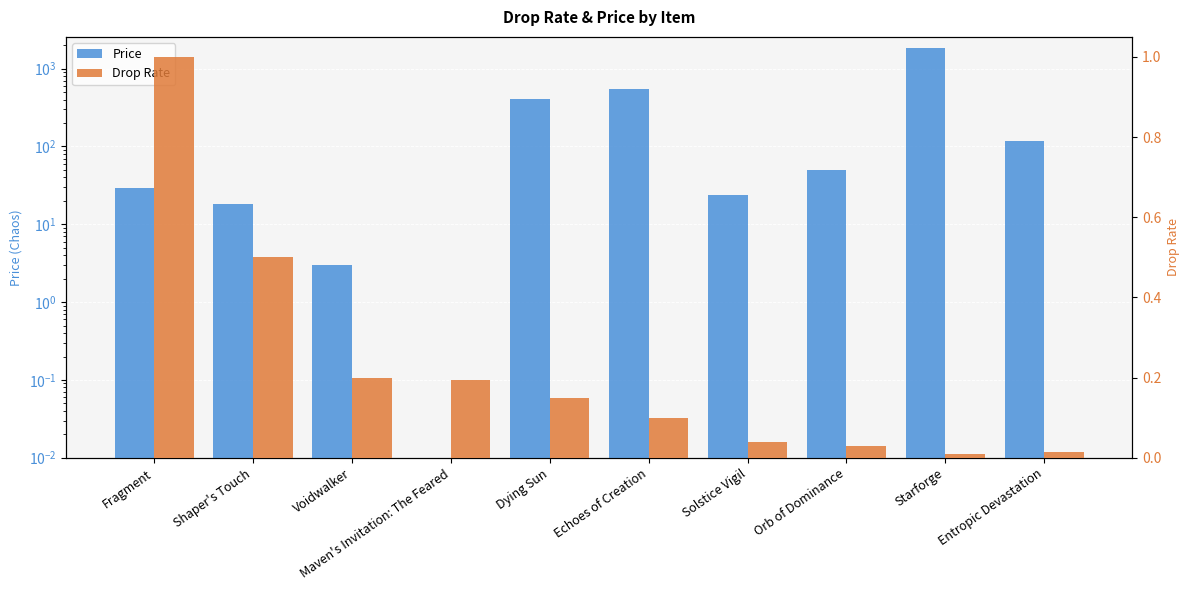

What is the label of the 6th bar from the right?

Dying Sun